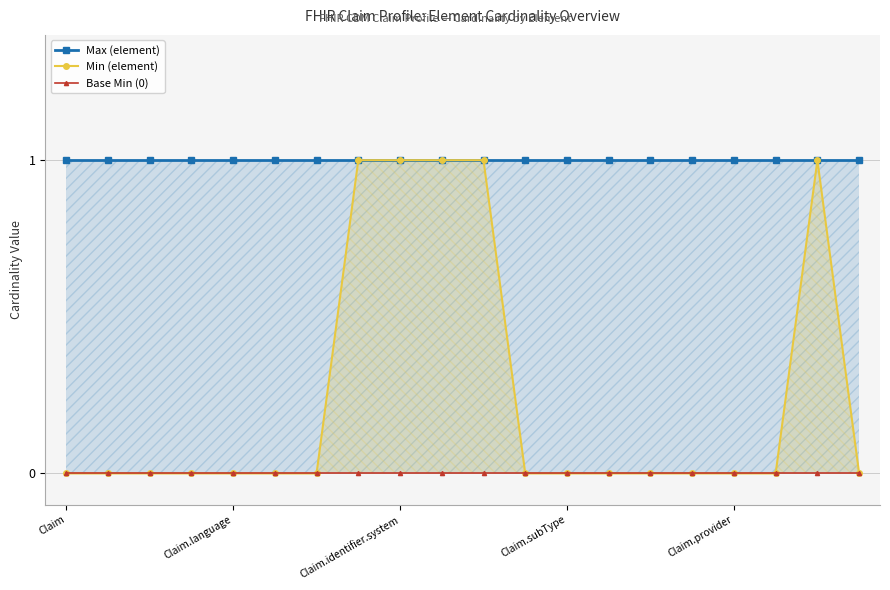

How many values in Min (element) are above zero?

5